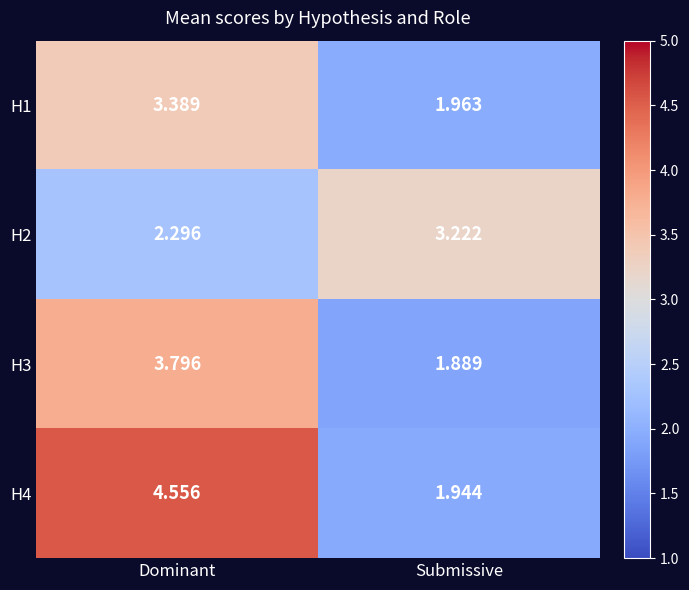

Where does the H2 series first go above 3?

Submissive